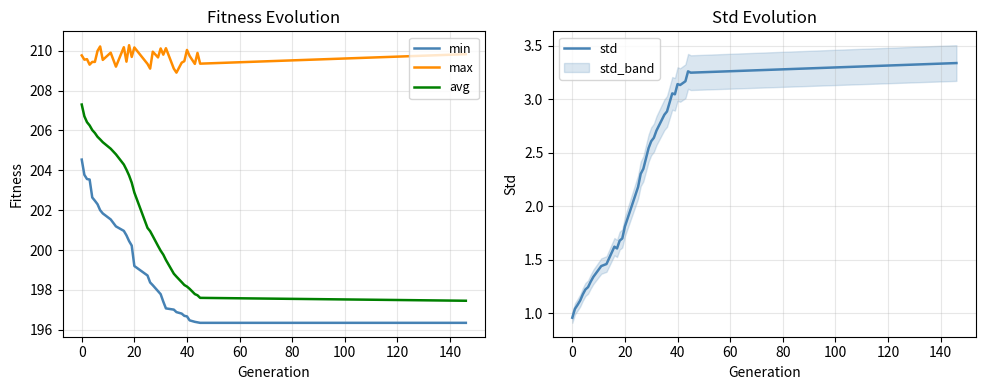

How many series are shown in this chart?

4